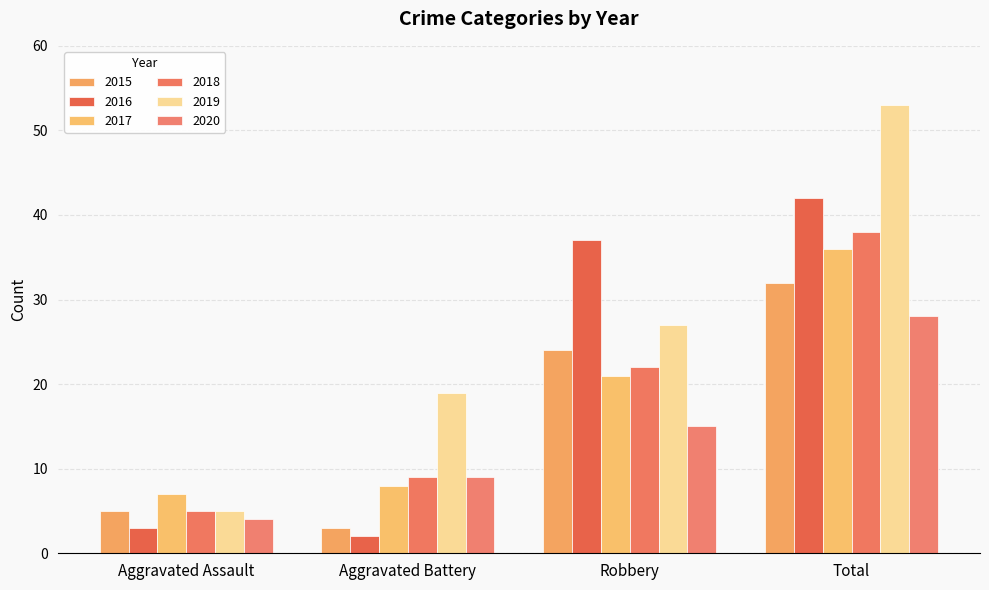

Count the number of categories in the chart.

4